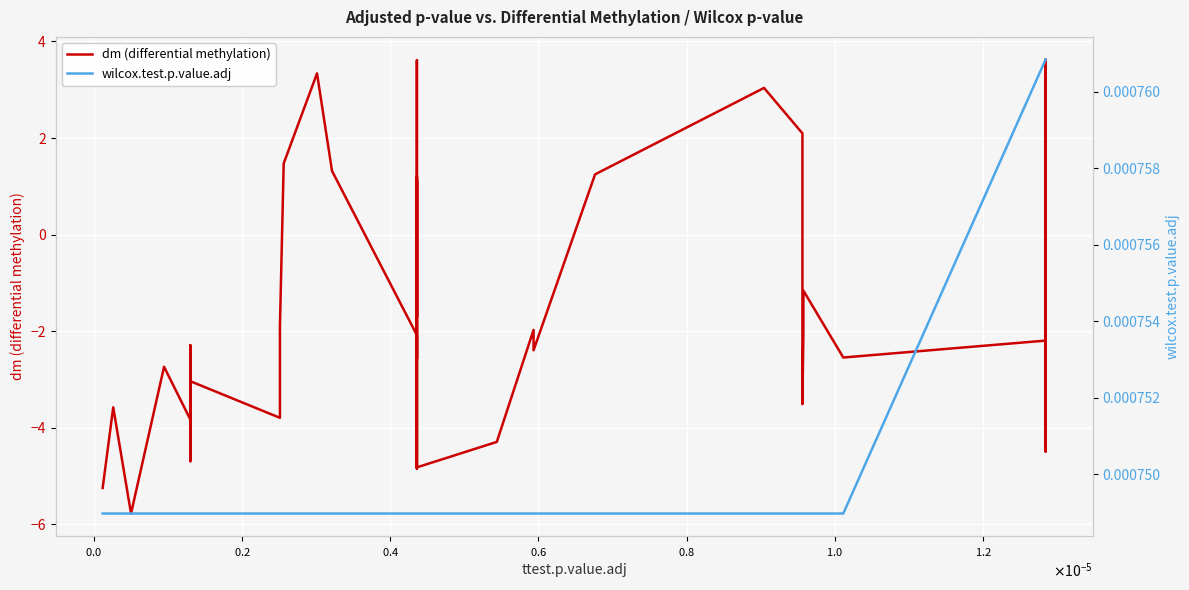

What is the difference between the second highest and minimum values in the dm (differential methylation) series?

9.4